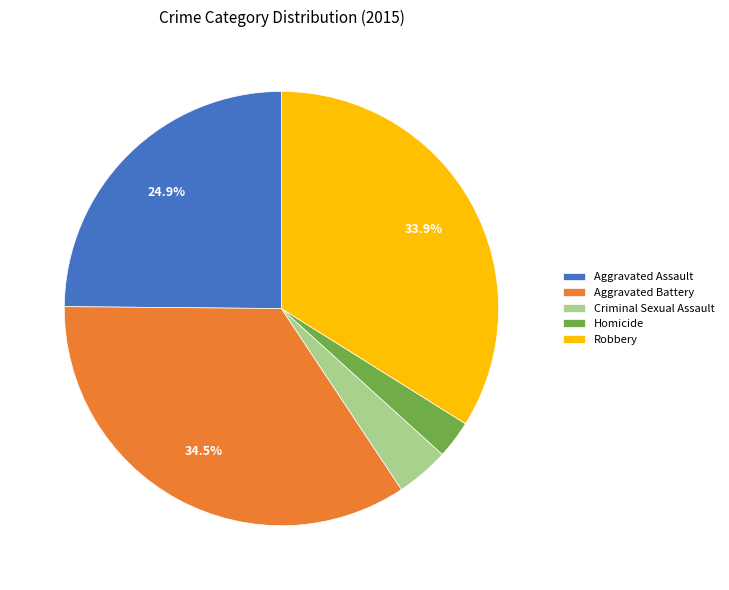

To the nearest percent, what is the difference between the Aggravated Assault and Robbery slice percentages?

9%